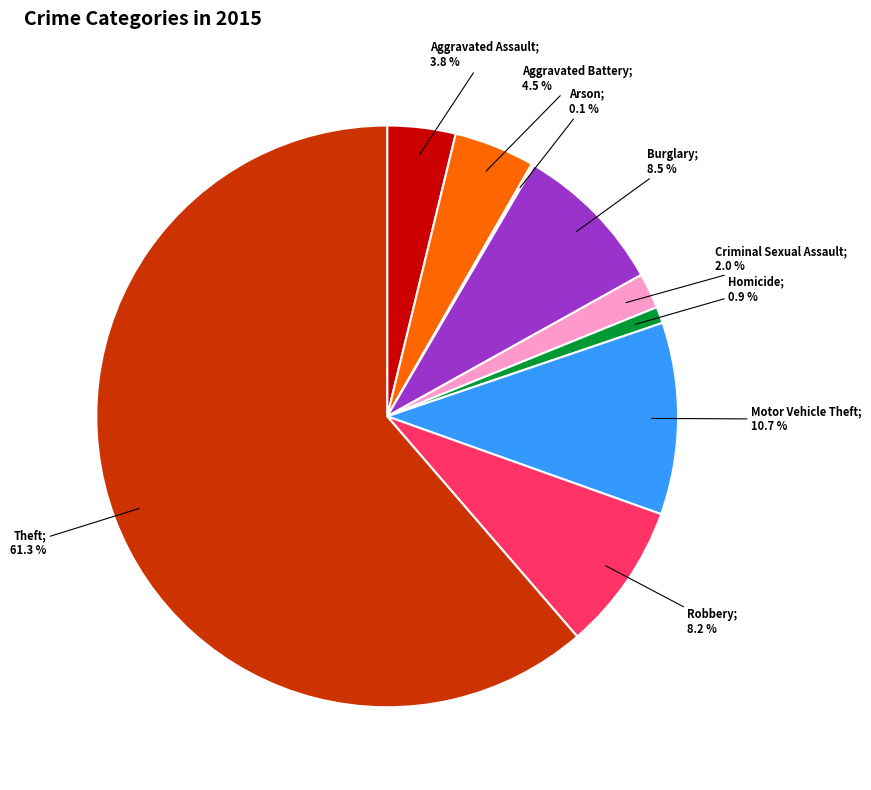

Does any single category account for the majority?

Yes